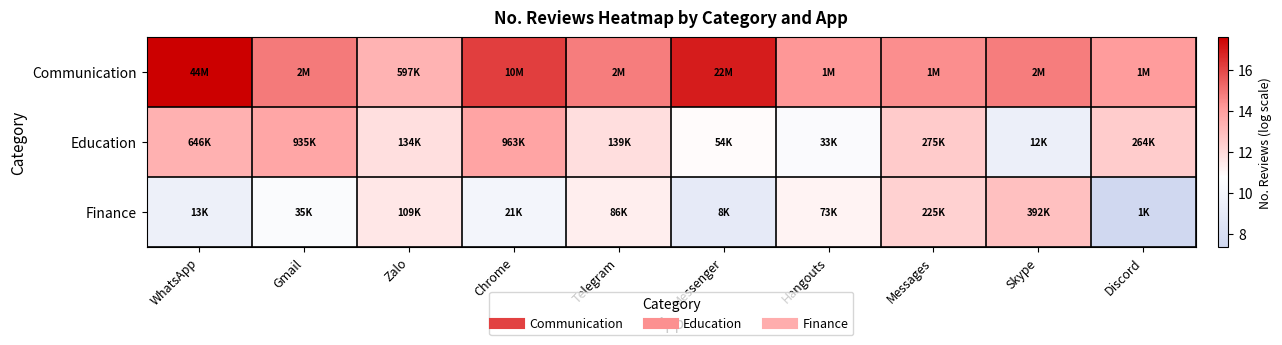

What is the minimum value shown in the chart?

7.4